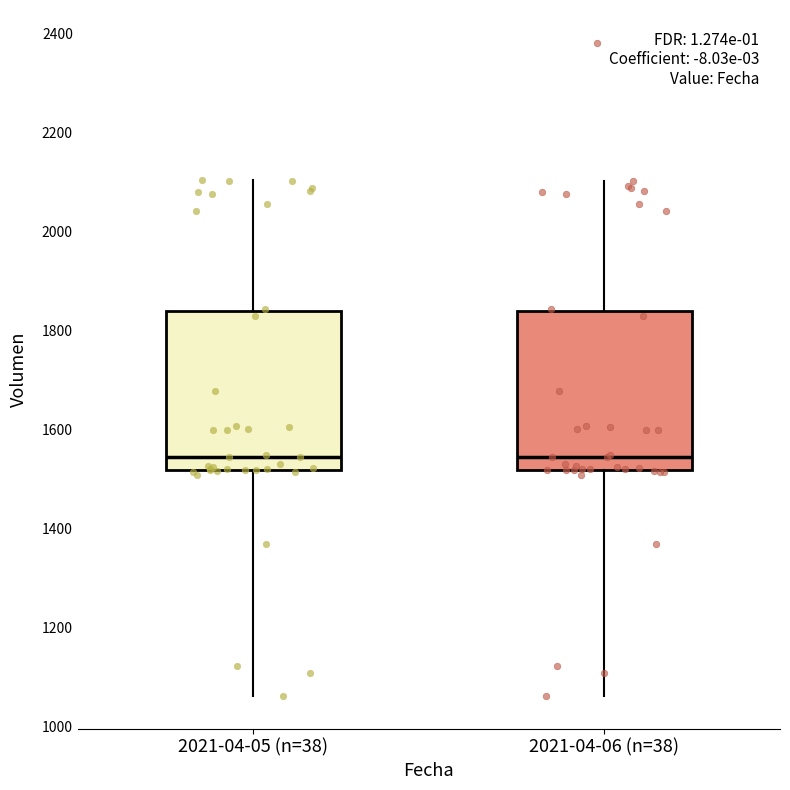

Reading left to right, transcribe this box plot: for each box, give where its median line is, the range the box spans, and where its two whiskers end, as read against the y-axis. The values are not printed on the chart, so give them approximately, as read against the axis.

2021-04-05 (n=38): median 1540, box 1520 to 1840, whiskers 1060 to 2100
2021-04-06 (n=38): median 1540, box 1520 to 1840, whiskers 1060 to 2100